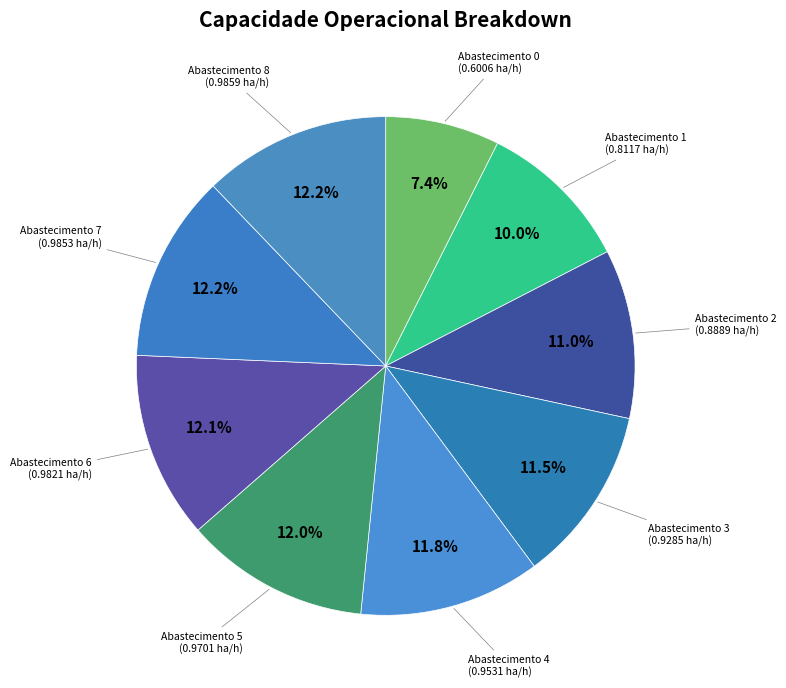

How many segments does this pie chart have?

9